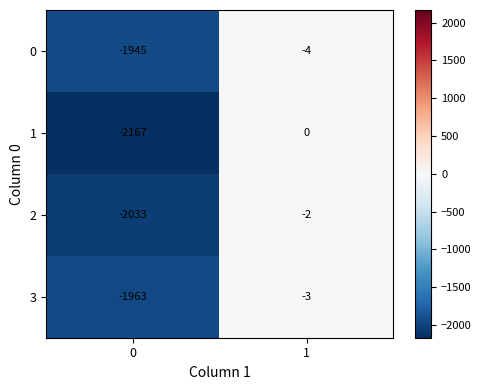

Which series has the widest spread of values?

1